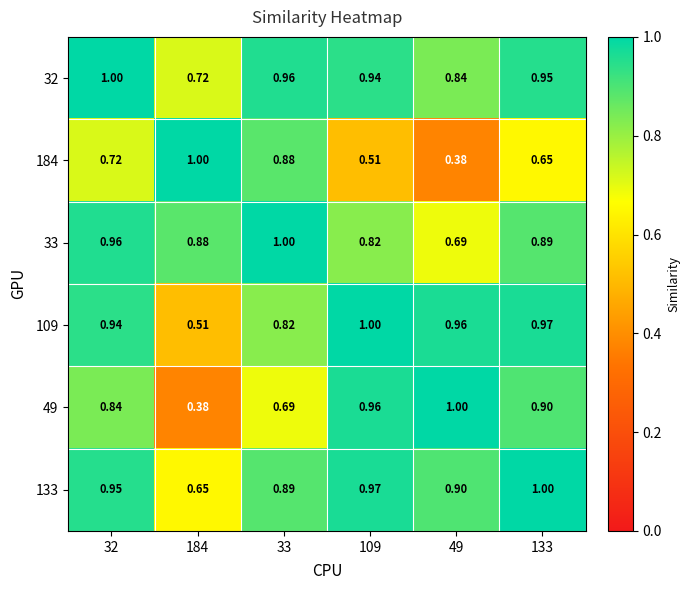

Is the value of 33 at 33 greater than the value of 109 at 32?

Yes